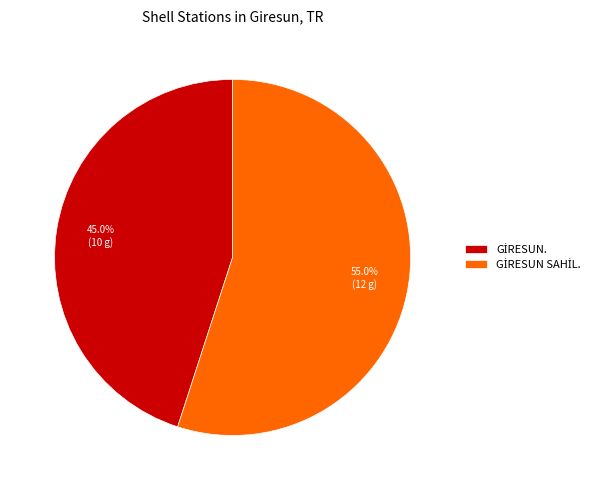

Is there a majority slice in this chart?

Yes